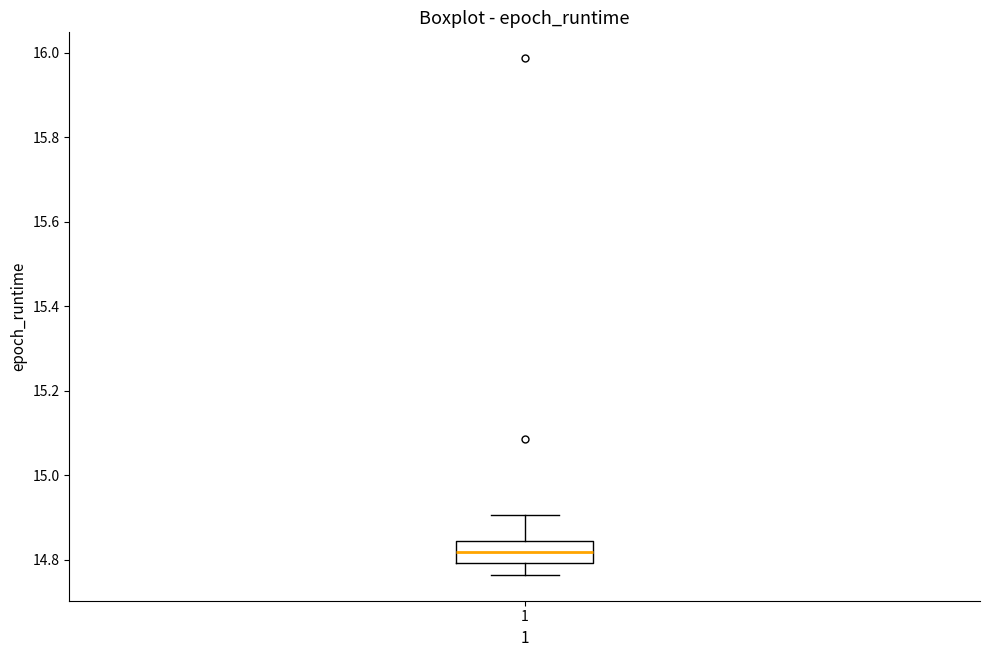

Transcribe this box plot: give where the median line is, the range the box spans, and where the two whiskers end, as read against the y-axis. The values are not printed on the chart, so give them approximately, as read against the axis.

median 14.82, box 14.80 to 14.84, whiskers 14.76 to 14.90